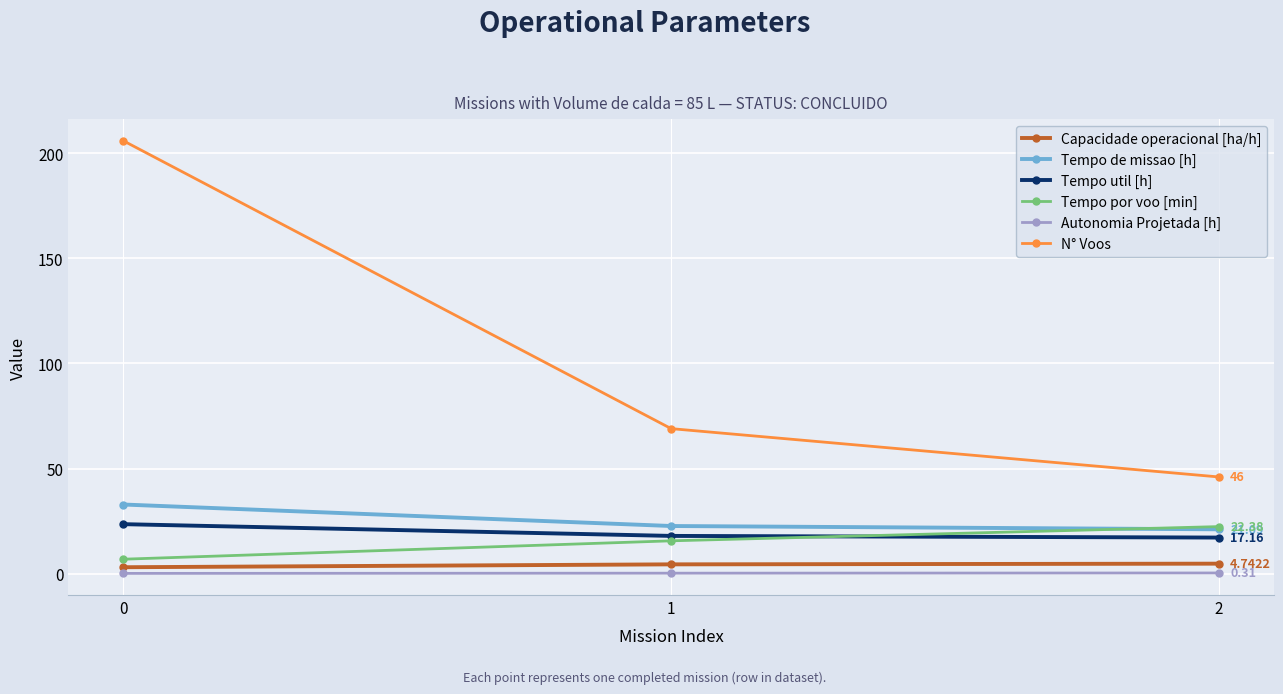

What is the average value of the Capacidade operacional [ha/h] series?

4.1